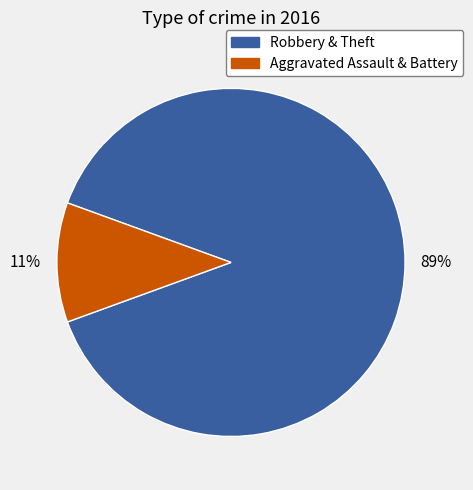

Is there any slice that represents more than half of the pie?

Yes